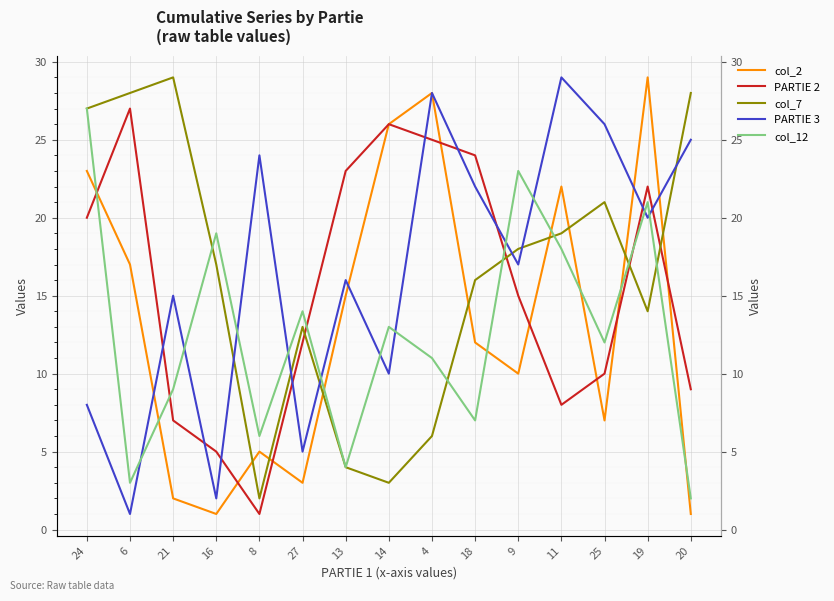

Is this an area chart (filled region under the line)?

No